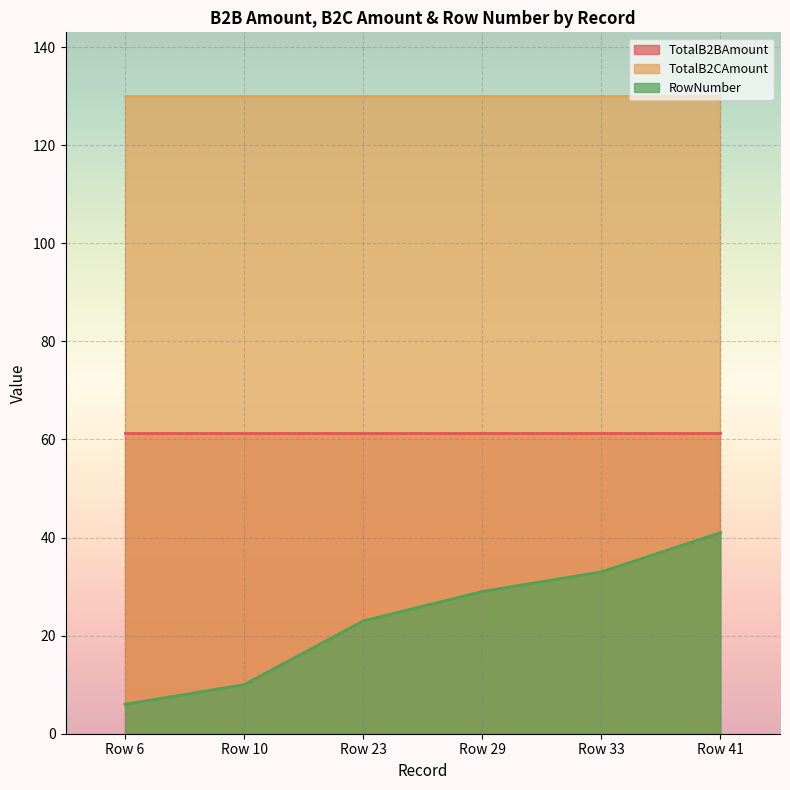

Between Row 41 and Row 6, which is larger?

Row 41